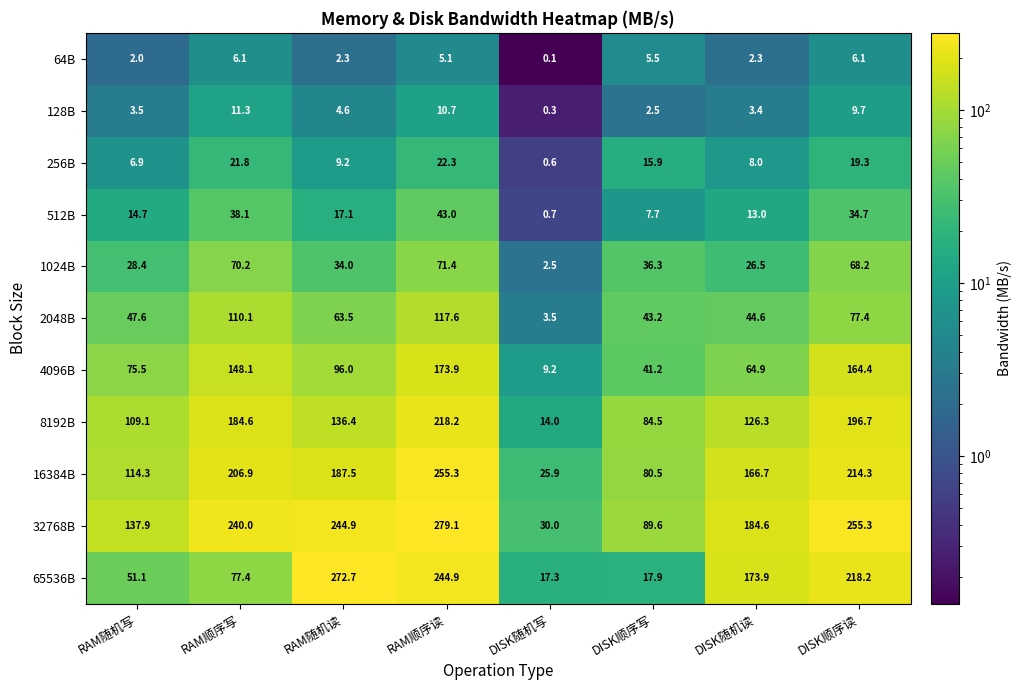

How many values in the 4096B series are below 96?

4